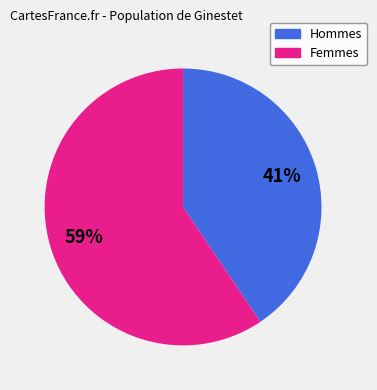

Is there a majority slice in this chart?

Yes